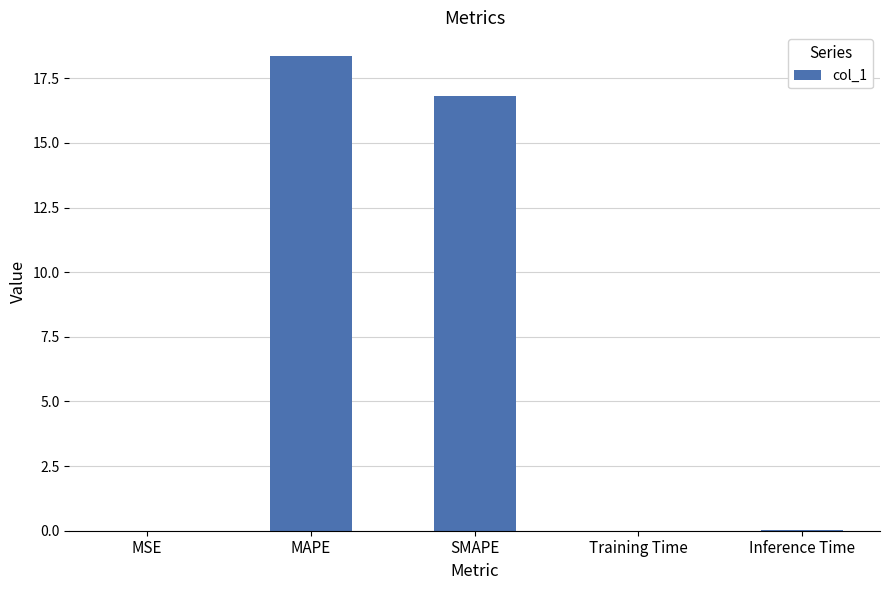

What is the sum of all values?

35.2